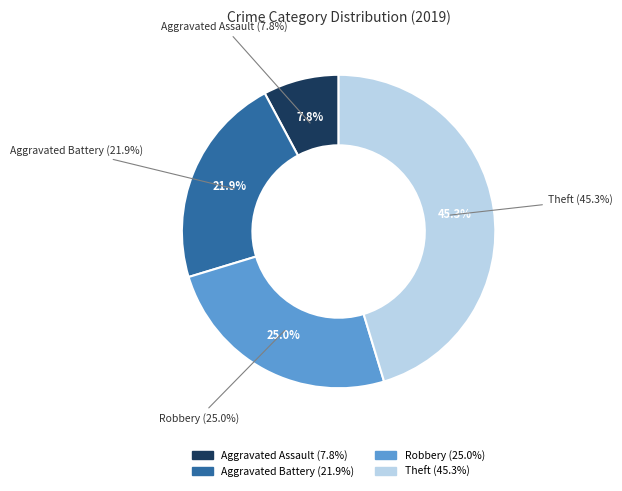

How many segments does this pie chart have?

4